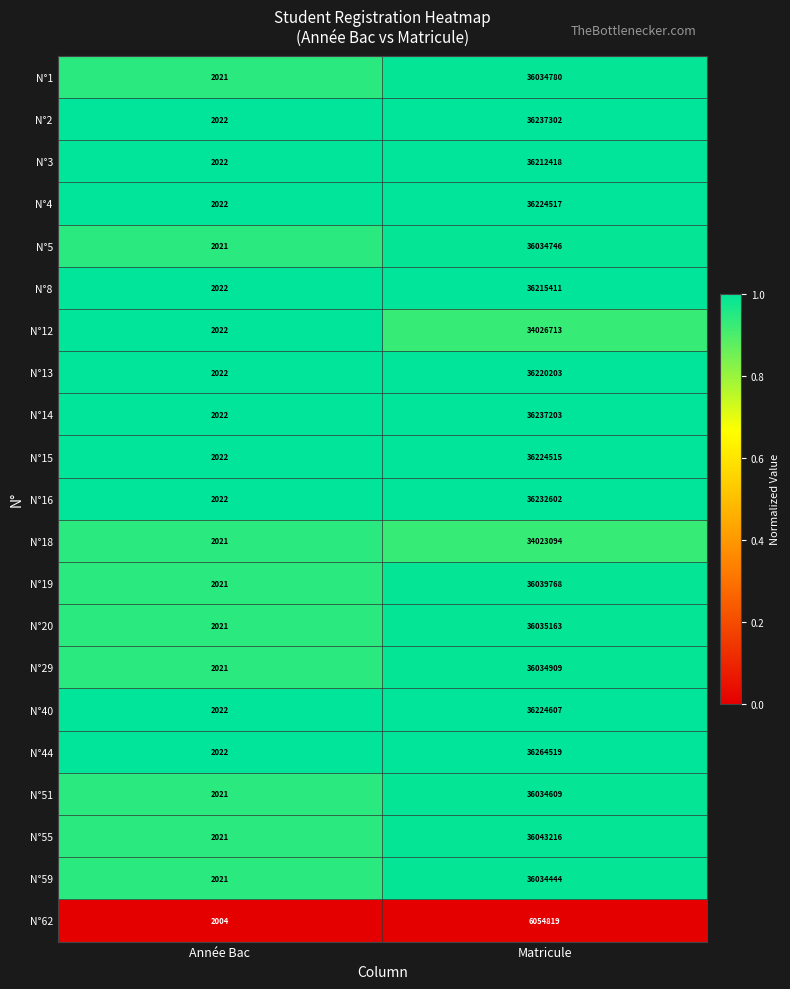

At which label is N°12 closest to 17014367?

Année Bac